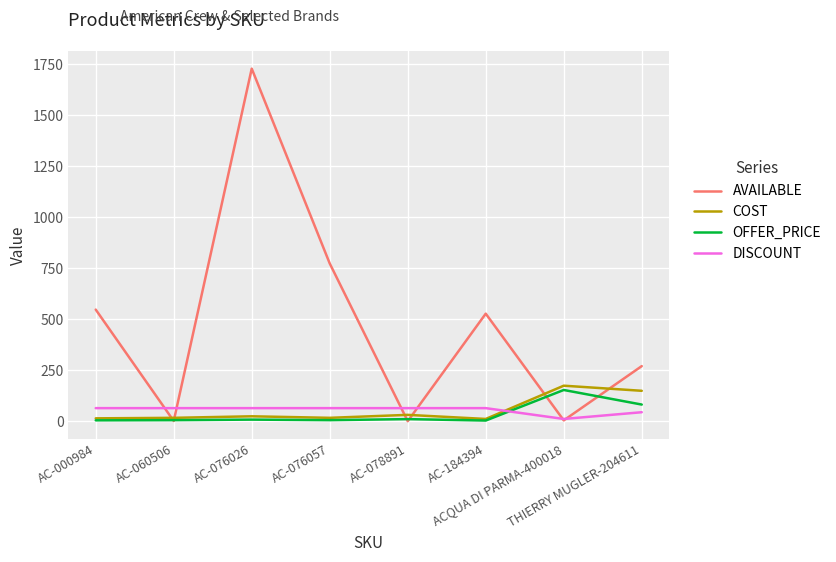

Which series has the widest spread of values?

AVAILABLE